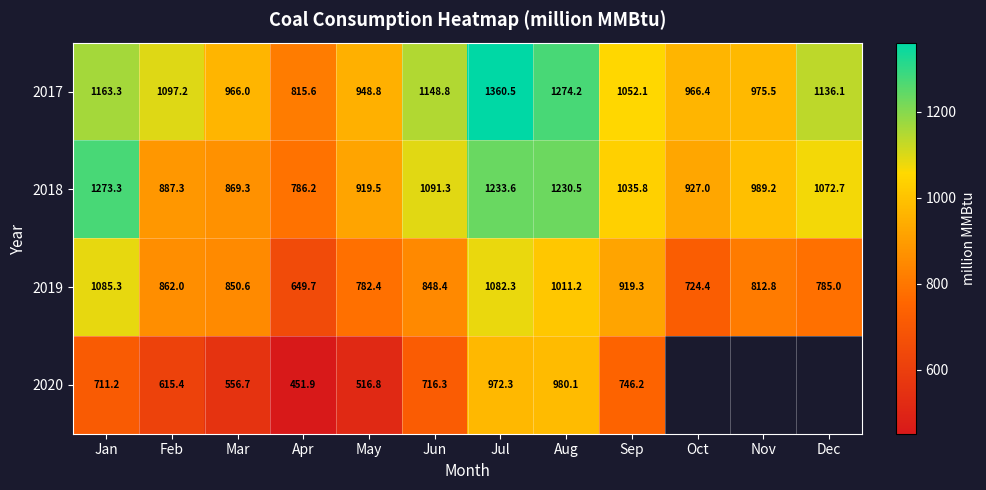

At which label does 2019 reach its minimum?

Apr